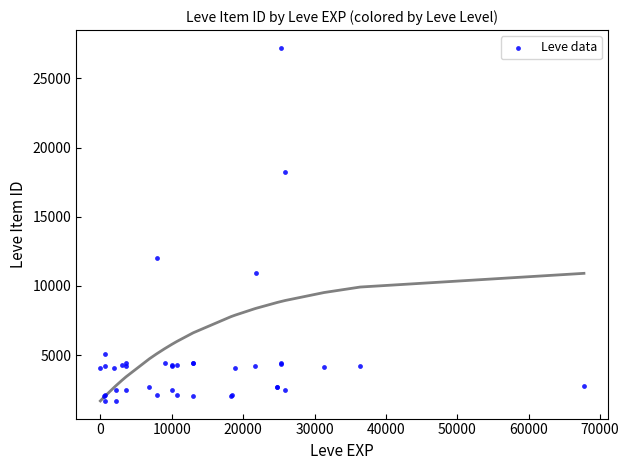

What Y value in the scatter plot is closest to 14448?

12018